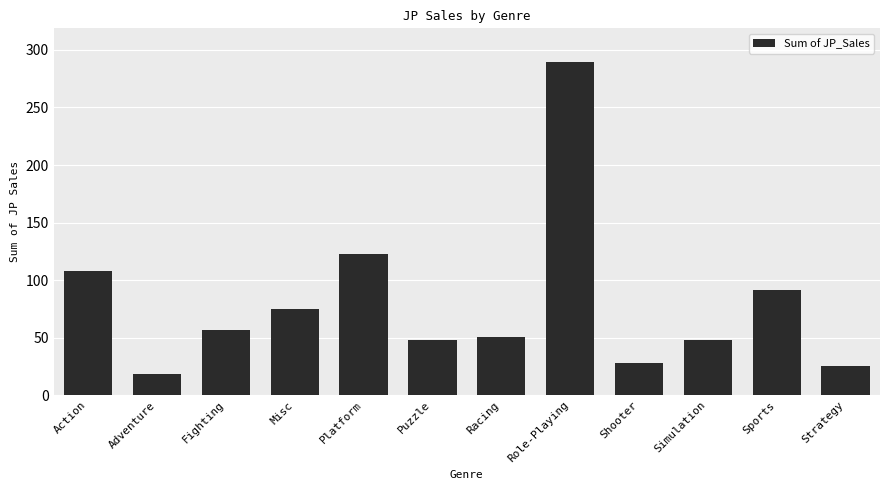

What is the change in value from Sports to Strategy?

-66.2